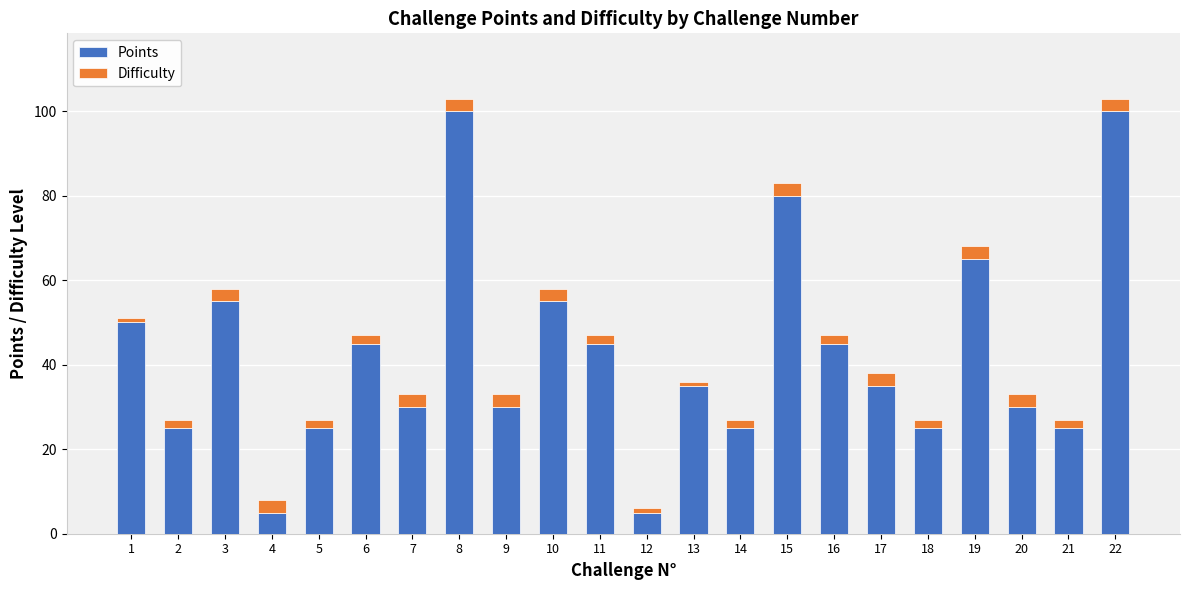

Is it true that Points equals 25 at 14?

True